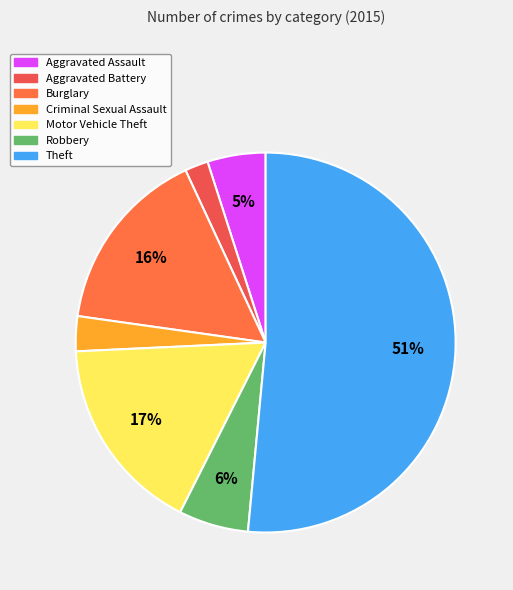

To the nearest percent, what portion does Aggravated Battery represent?

2%